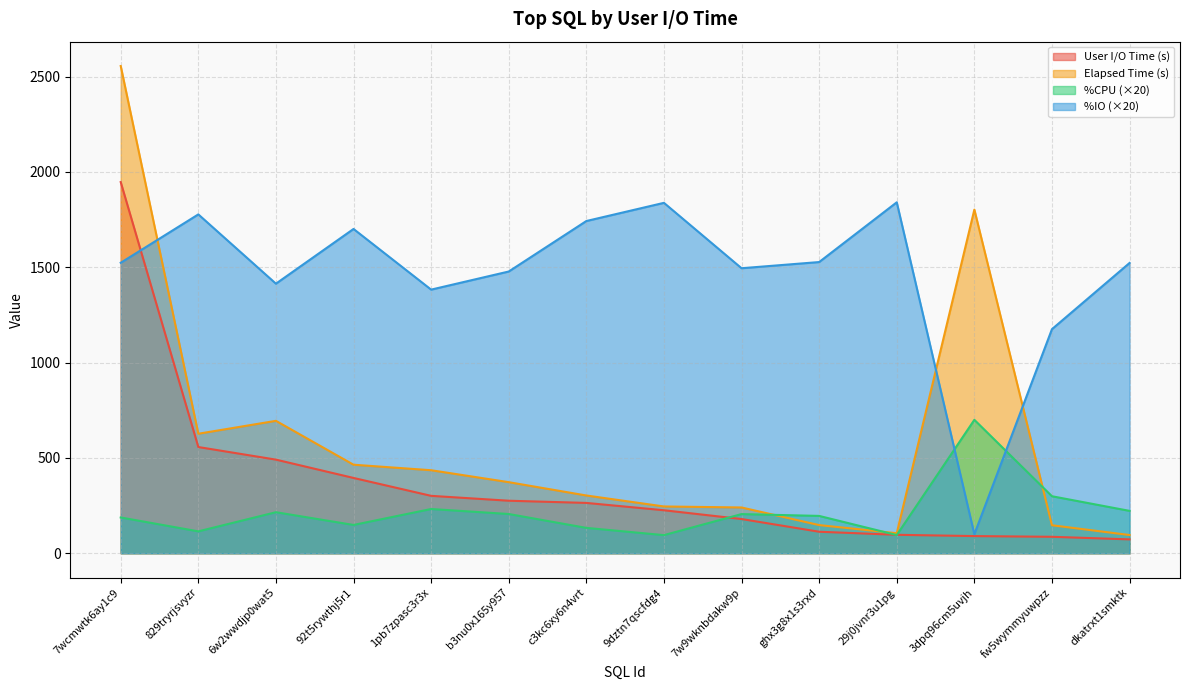

In %CPU, how many points are higher than both neighbors (excluding endpoints)?

4